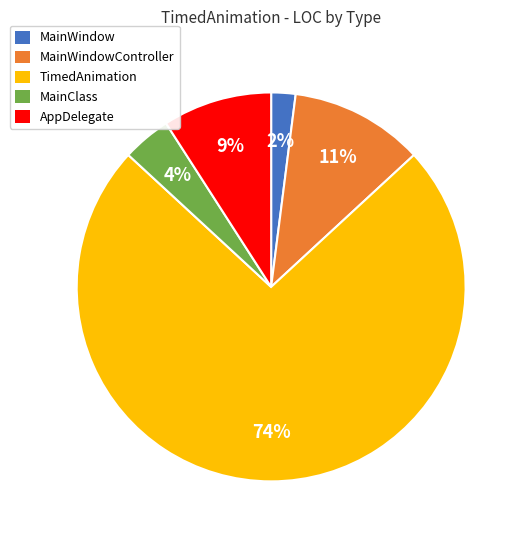

Is there a majority slice in this chart?

Yes